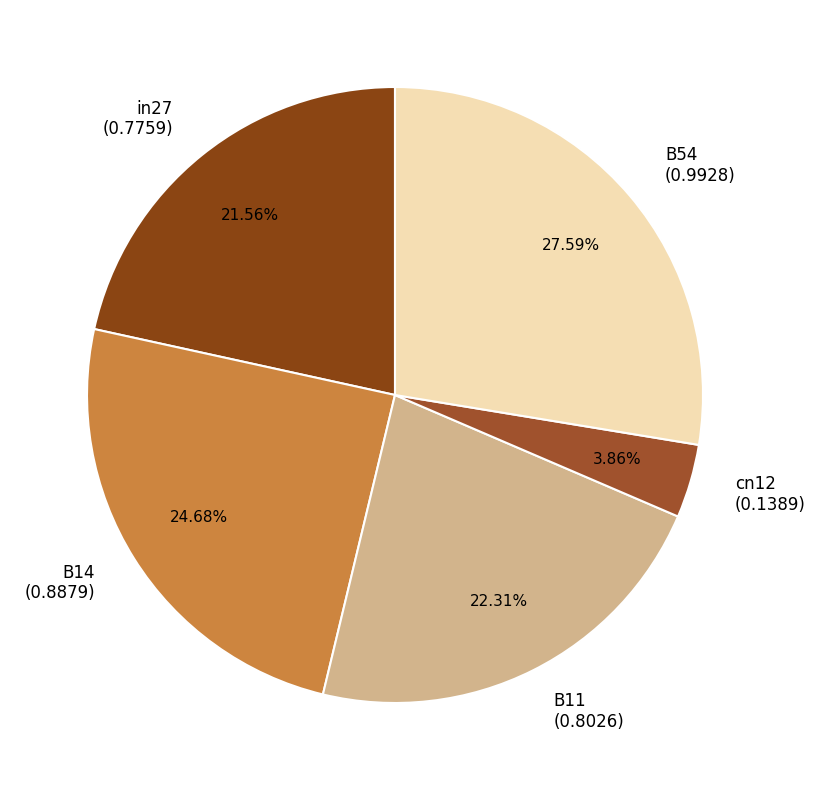

Does cn12 account for over 50% of the chart?

No